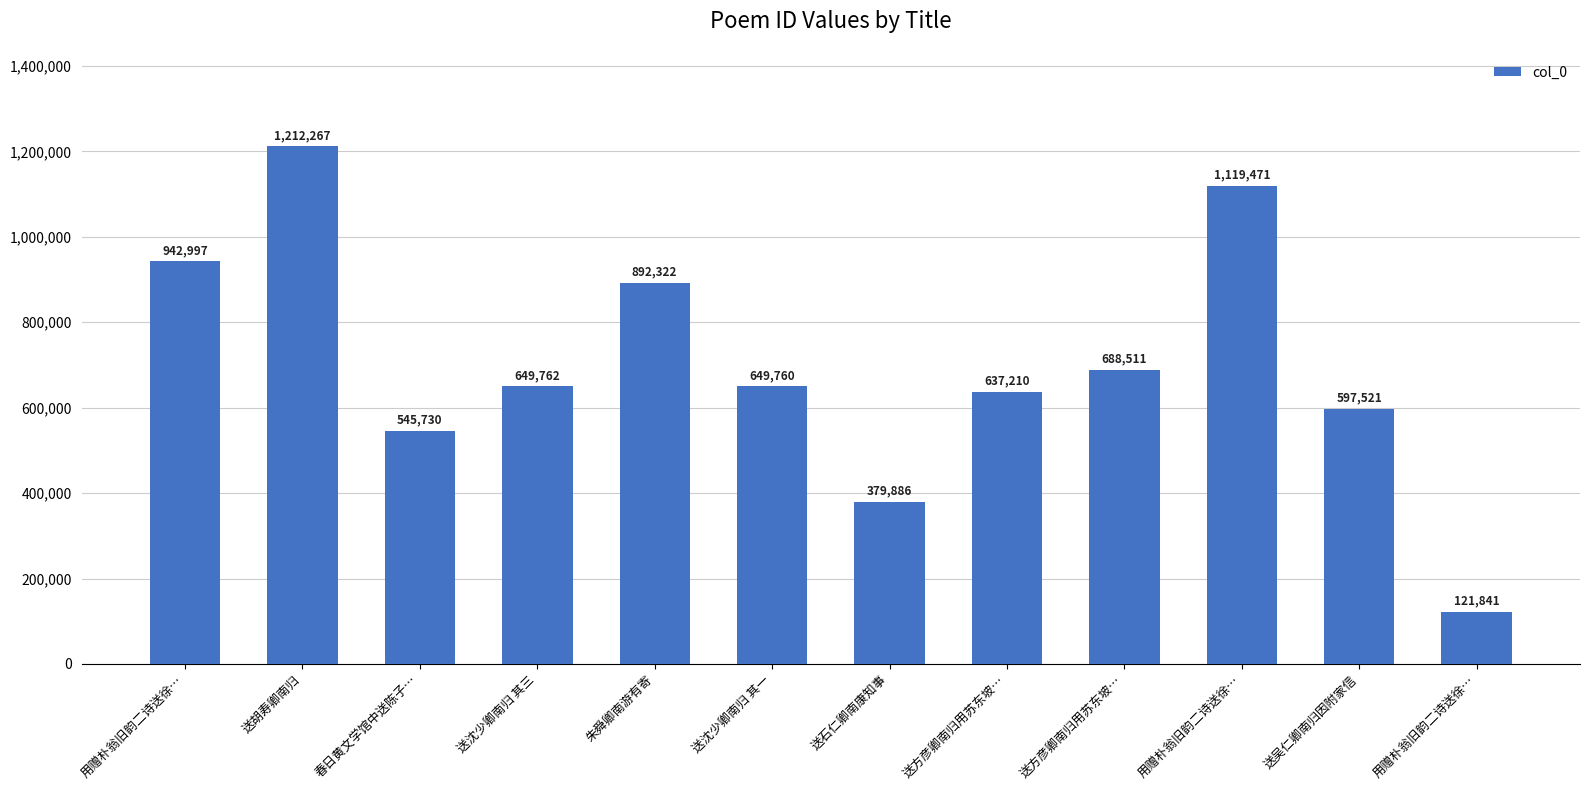

What is the value of the 5th bar from the left?

892322